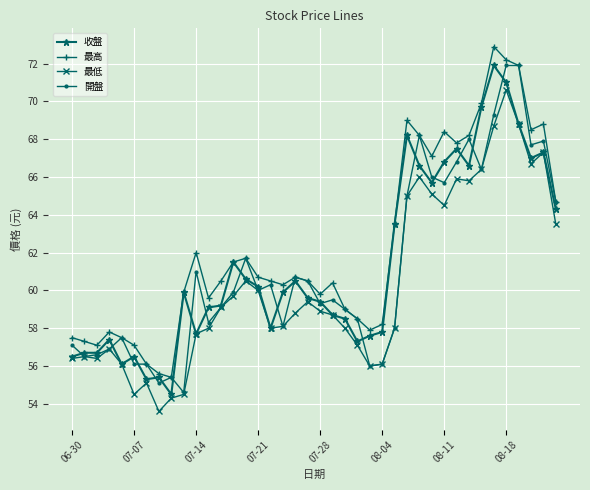

What is the minimum value for 最高?

55.4